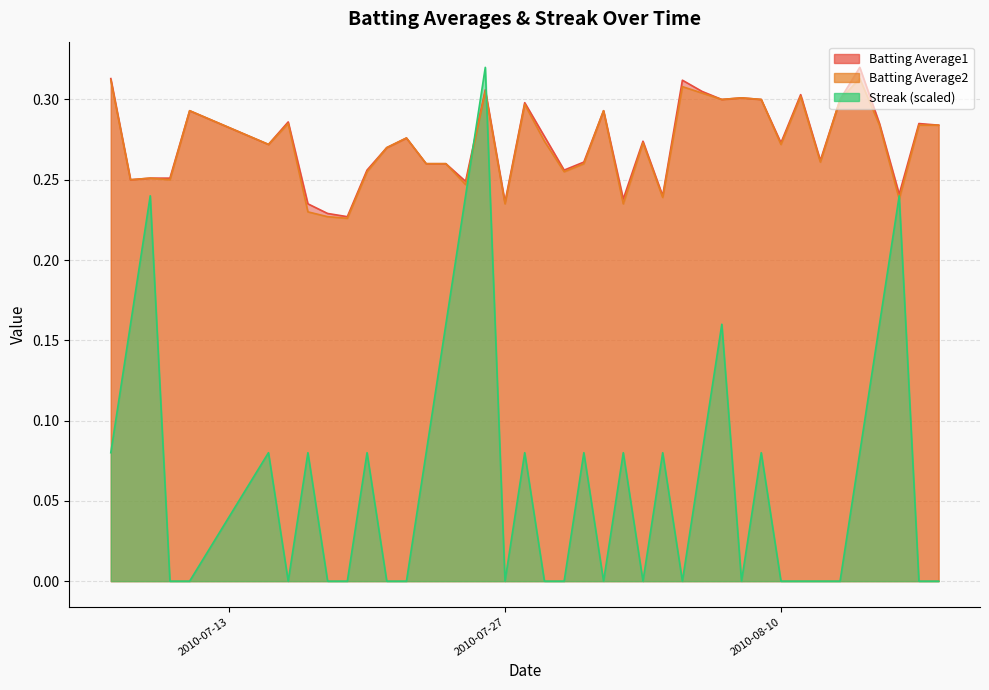

What is the label of the 26th point from the right?

2010-07-24